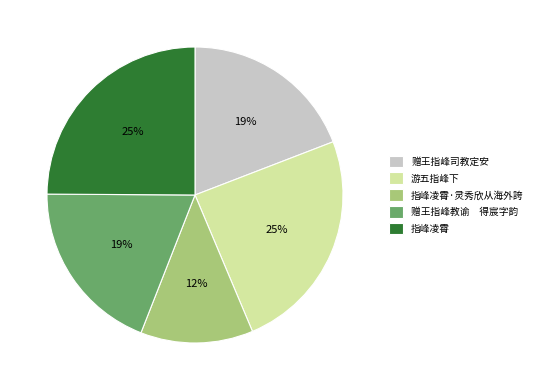

Does any single category account for the majority?

No